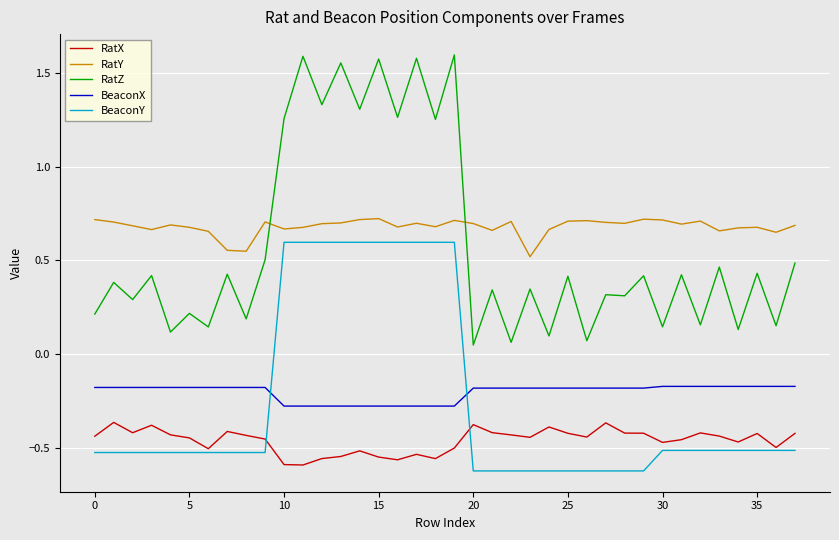

List the series in order of their peak value, lowest first.

RatX, BeaconX, BeaconY, RatY, RatZ